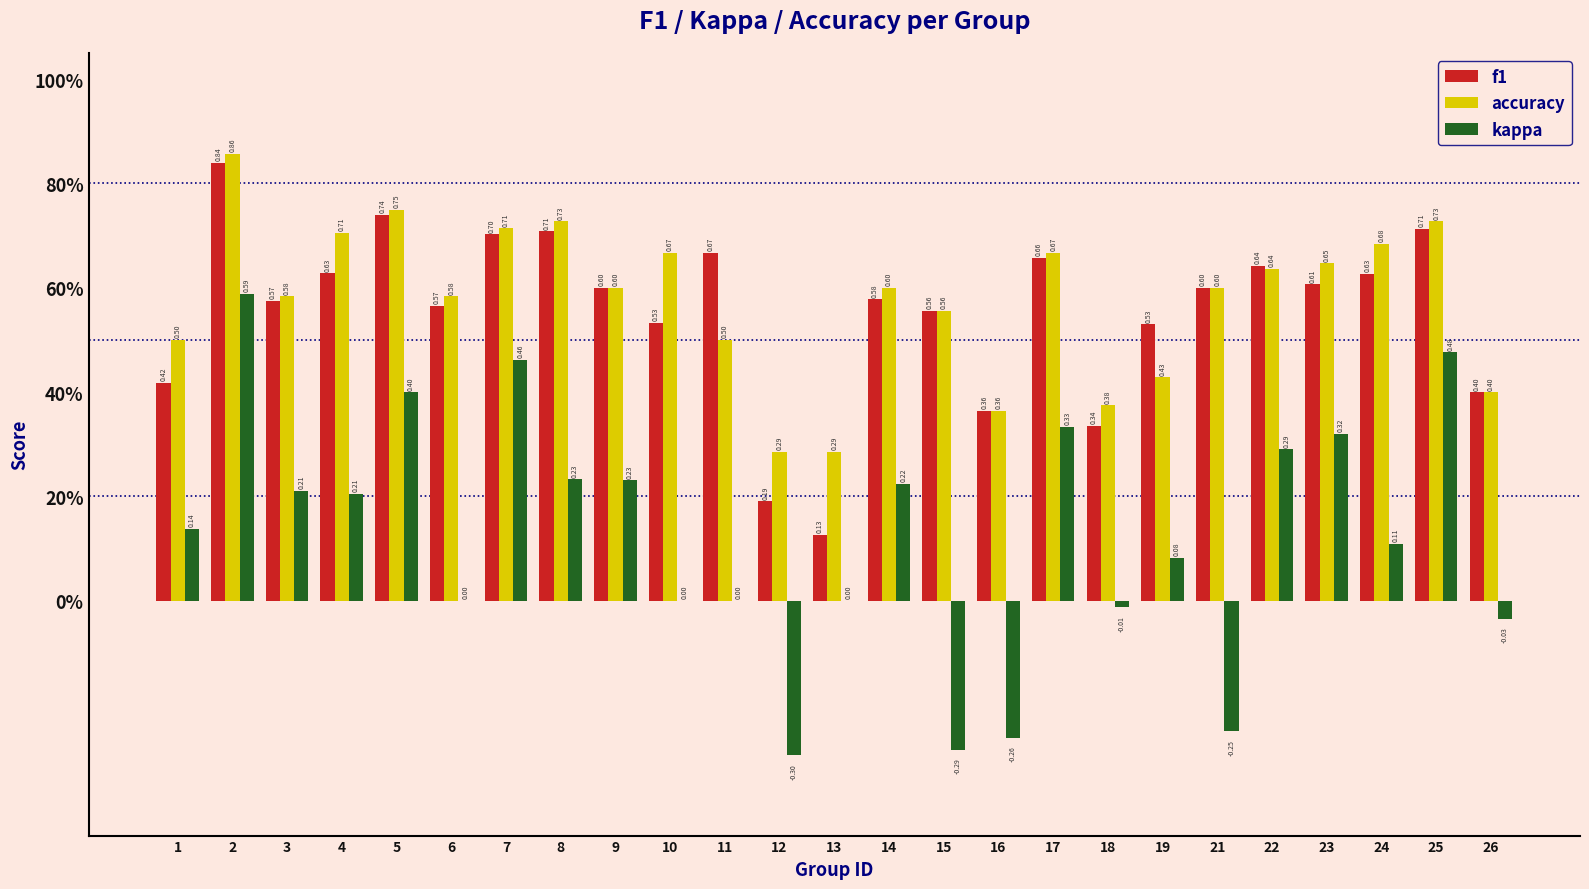

What are all the series names shown in the legend?

f1, accuracy, kappa